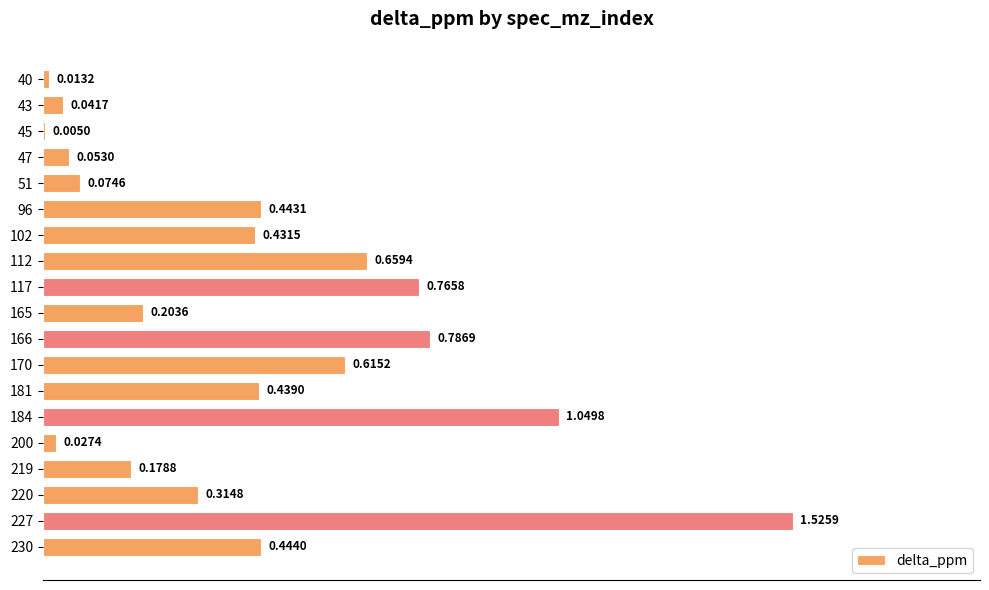

What is the change in value from 96 to 200?

-0.4